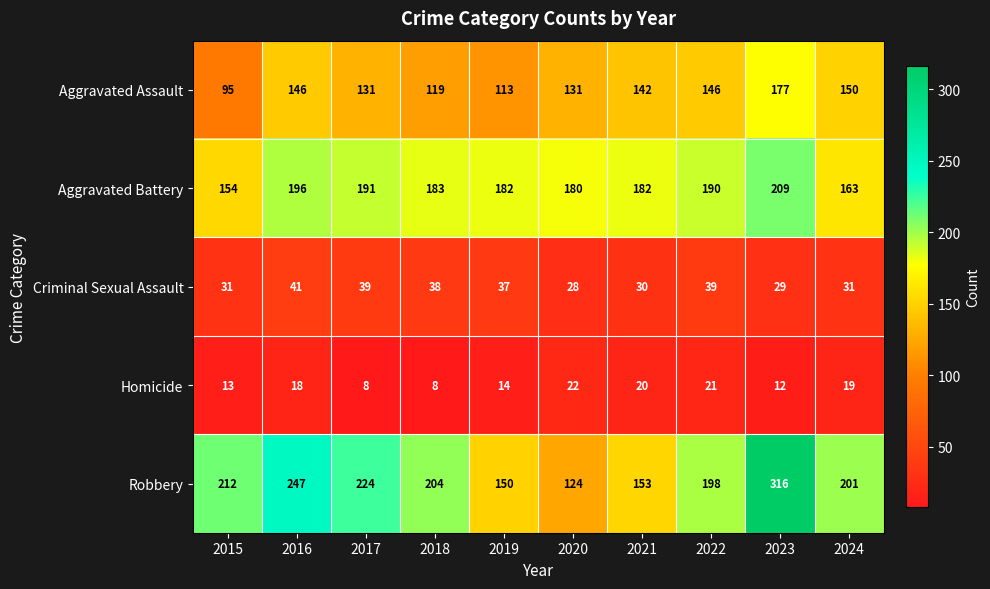

At 2018, list the series in order from largest to smallest.

Robbery, Aggravated Battery, Aggravated Assault, Criminal Sexual Assault, Homicide